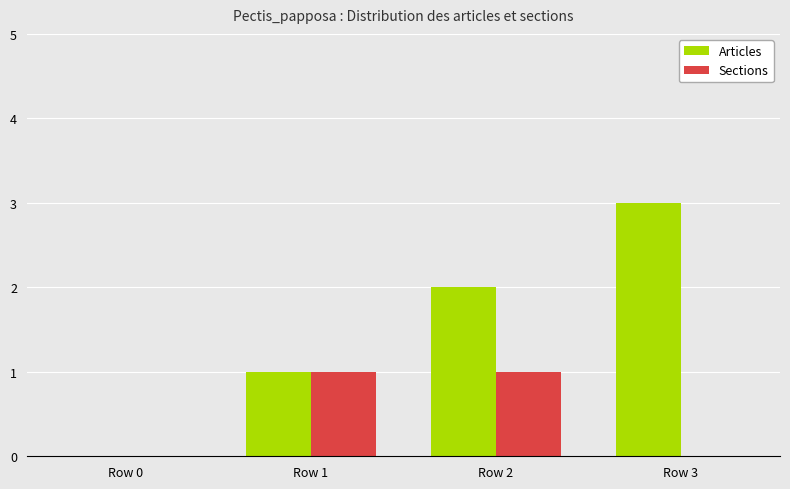

Between Row 0 and Row 3, which series saw the biggest shift?

Articles